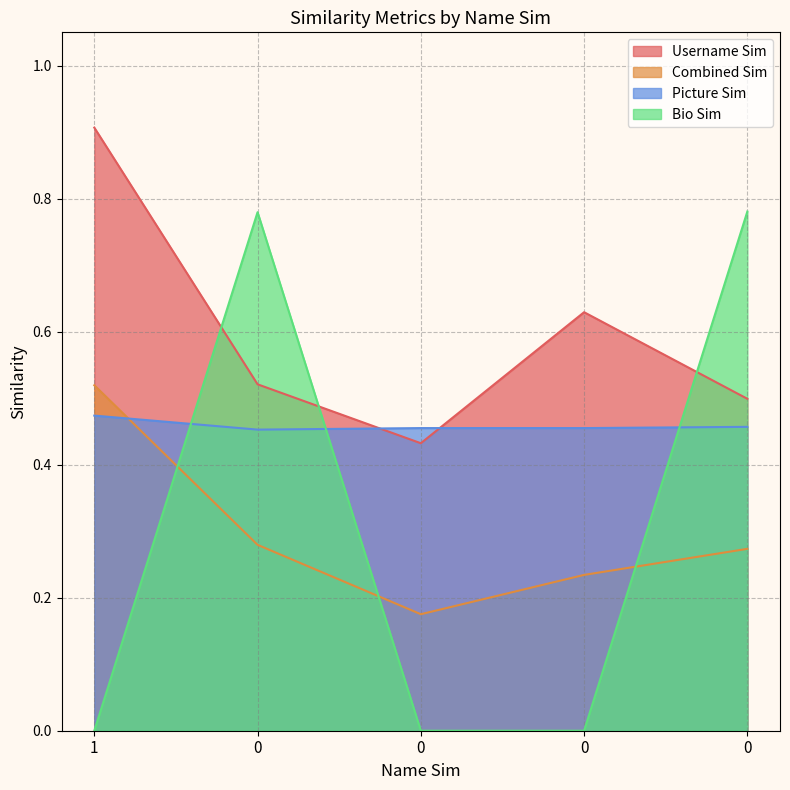

Which label corresponds to the smallest value in the chart?

1